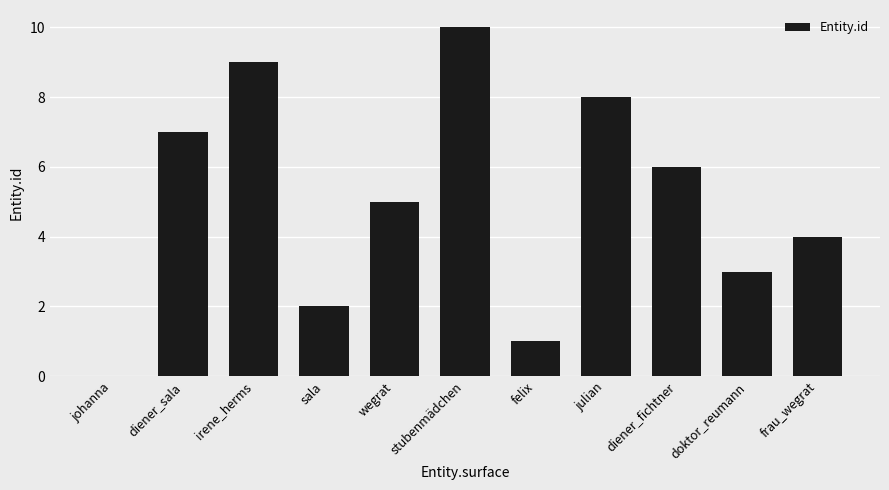

True or false: the data shows 0 at johanna.

True